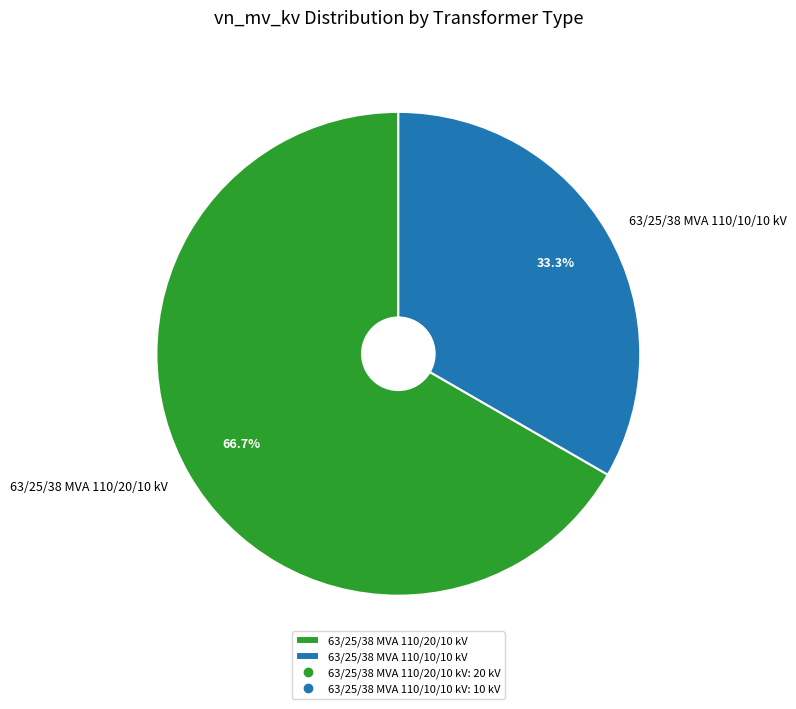

To the nearest percent, what is the difference between the 63/25/38 MVA 110/20/10 kV and 63/25/38 MVA 110/10/10 kV slice percentages?

33%